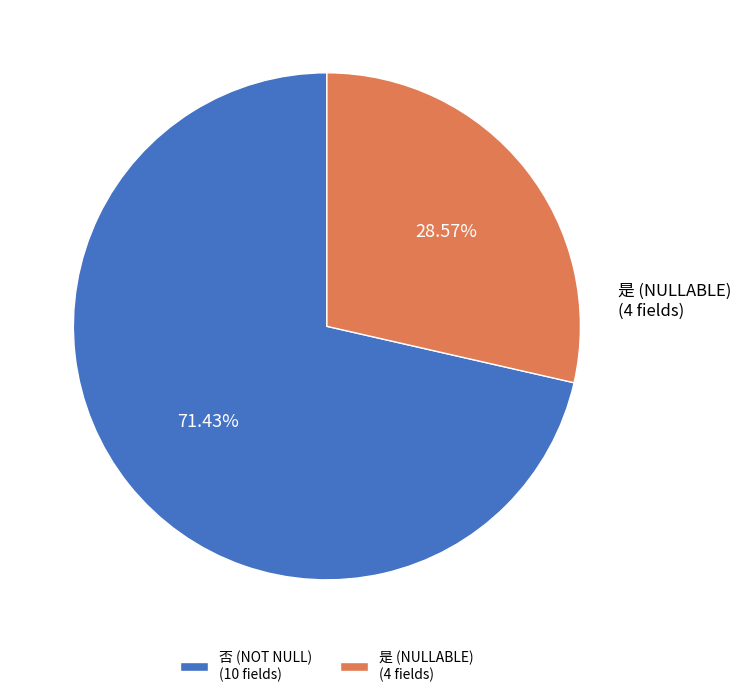

What is the largest slice in the pie chart?

否